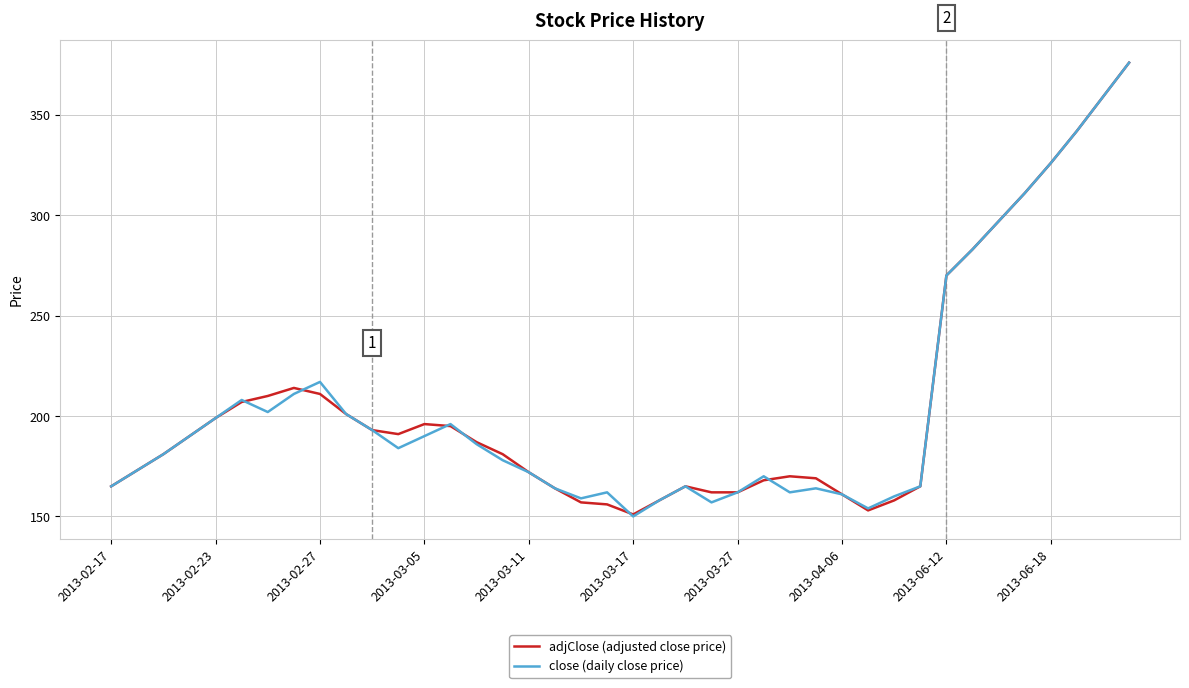

What is the maximum value for adjClose (adjusted close price)?

376